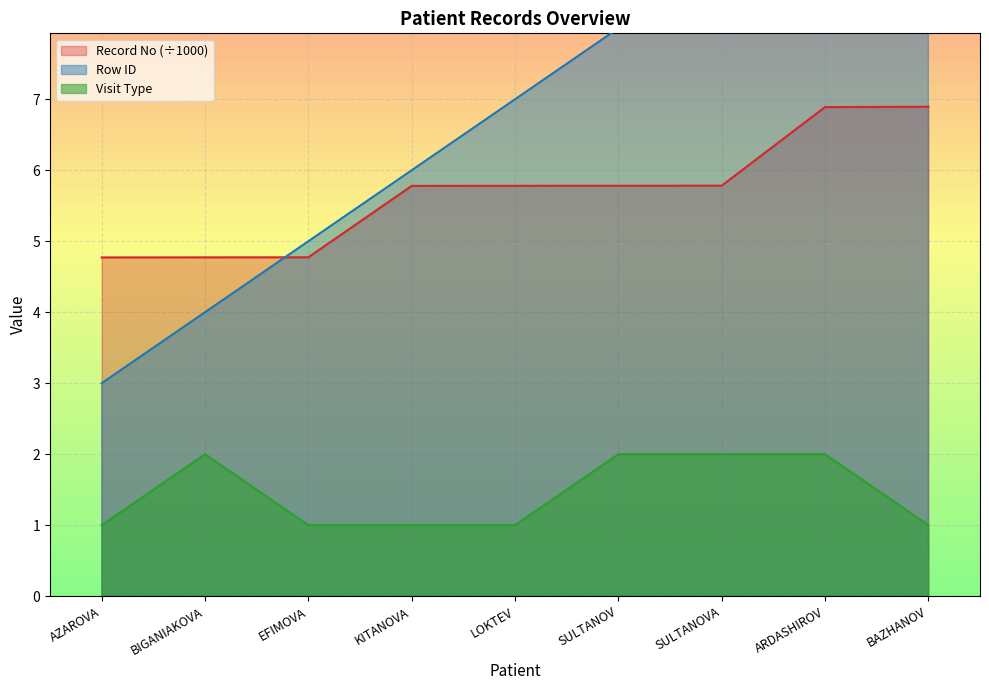

At which label does Visit Type reach its minimum?

AZAROVA